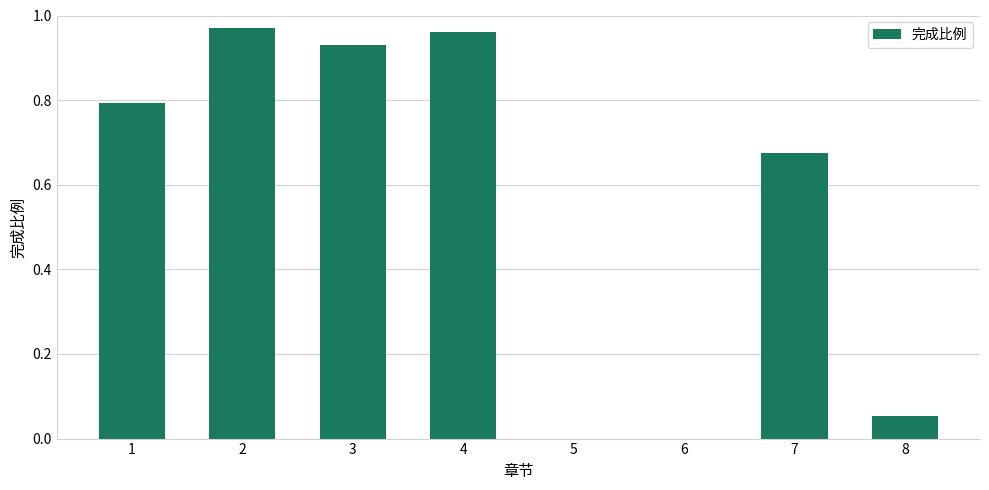

True or false: the data shows 0.0 at 5.

True